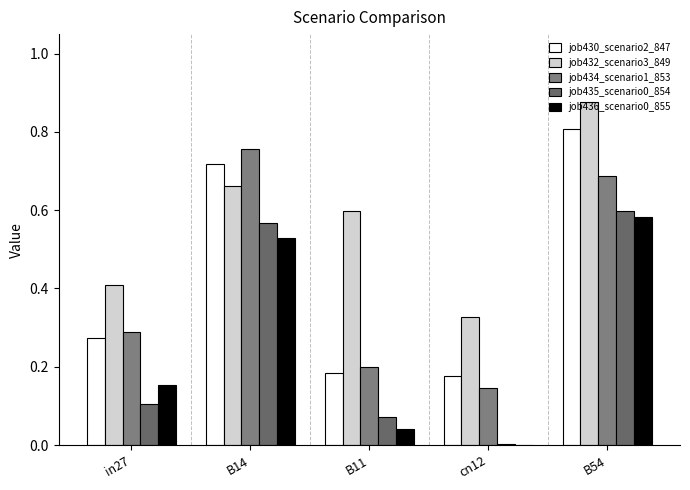

At which category is the sum across all series the highest?

B54